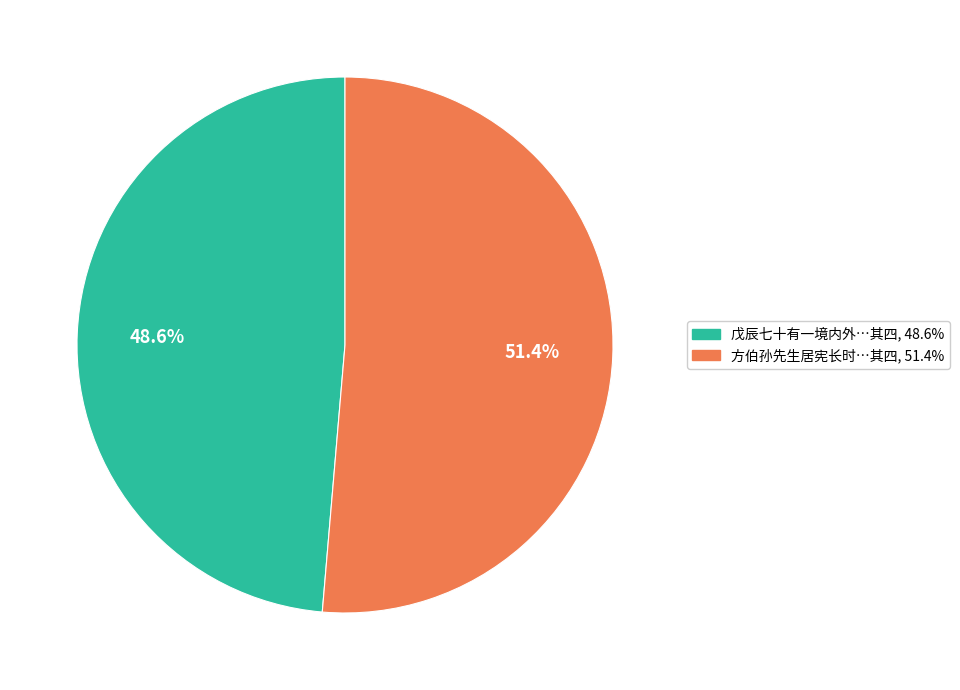

Is there a majority slice in this chart?

Yes